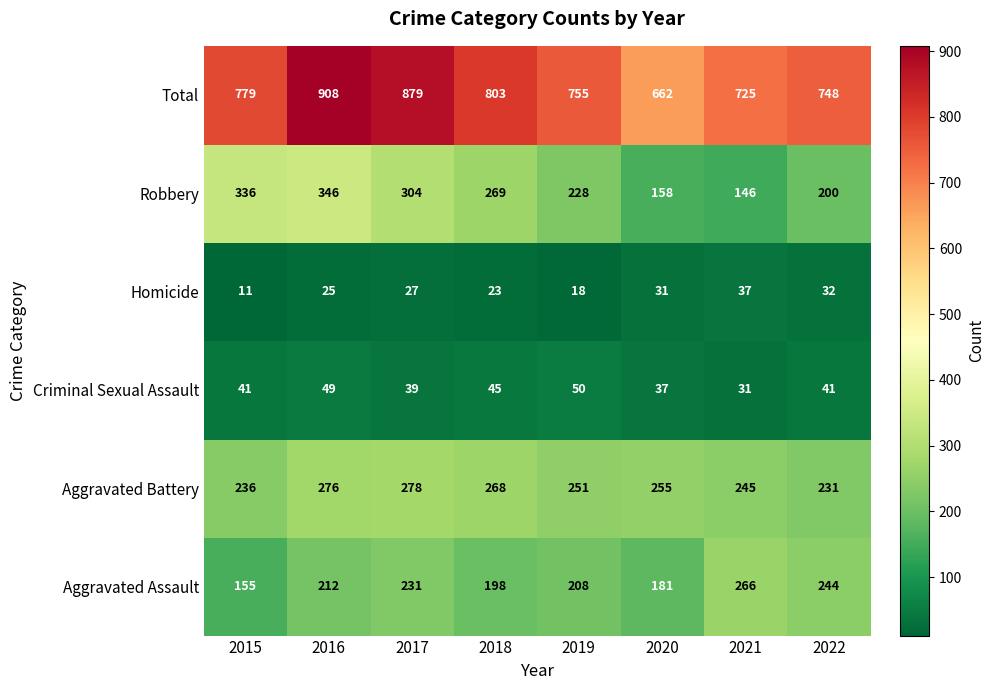

Which series has the widest spread of values?

Total